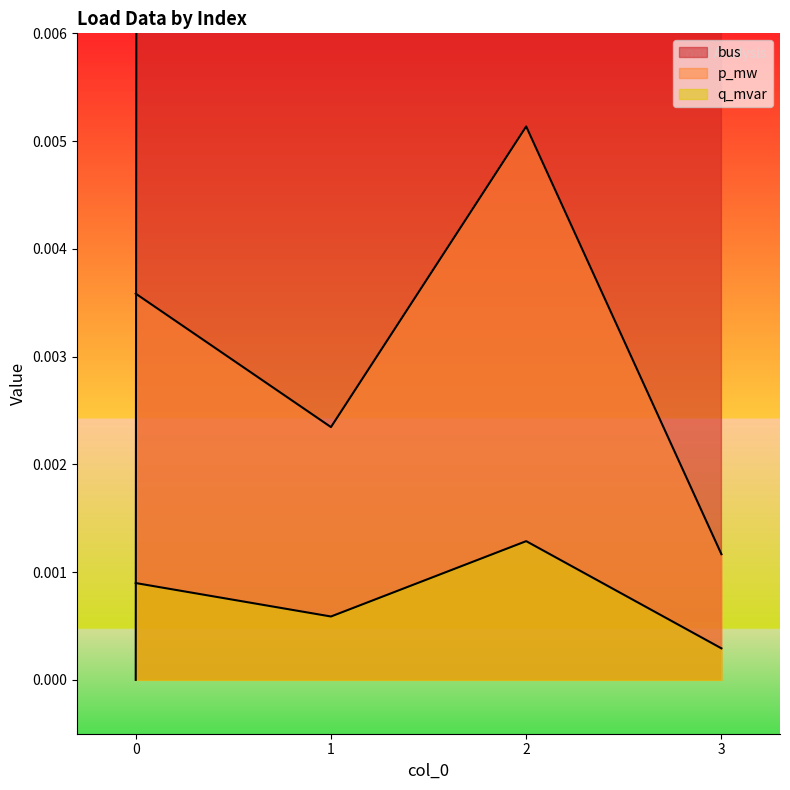

Reading left to right, transcribe all the data shown in this chart.

bus: 0.0	2.0	3.0	5.0
p_mw: 0.0	0.0	0.0	0.0
q_mvar: 0.0	0.0	0.0	0.0